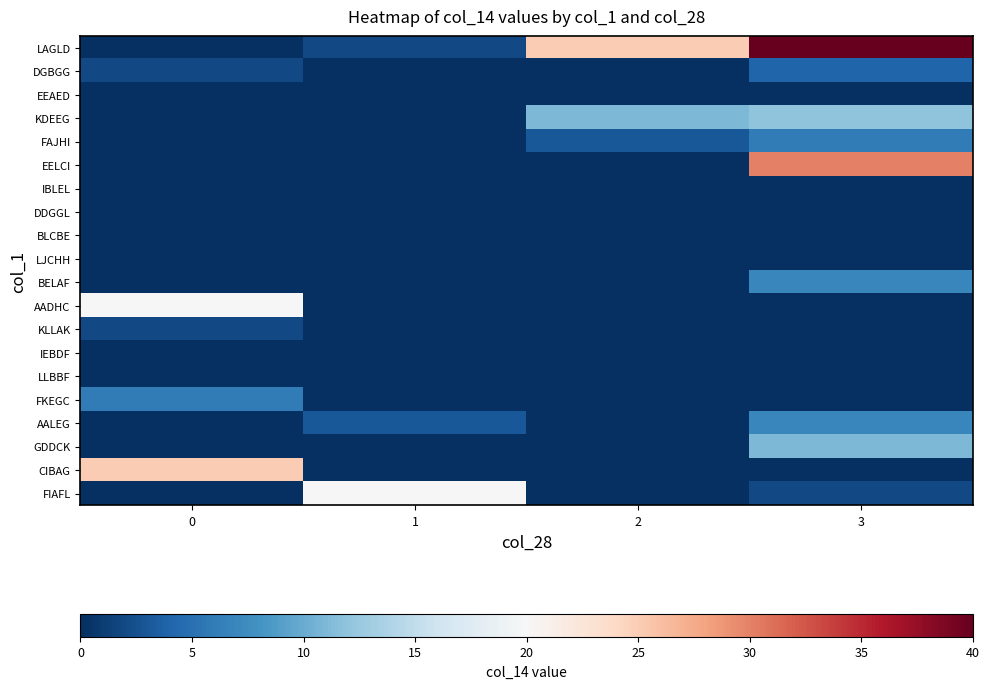

Reading left to right, what are all the values shown in this chart?

LAGLD: 0=0	1=2	2=25	3=40
DGBGG: 0=2	1=0	2=0	3=4
EEAED: 0=0	1=0	2=0	3=0
KDEEG: 0=0	1=0	2=11	3=12
FAJHI: 0=0	1=0	2=3	3=6
EELCI: 0=0	1=0	2=0	3=30
IBLEL: 0=0	1=0	2=0	3=0
DDGGL: 0=0	1=0	2=0	3=0
BLCBE: 0=0	1=0	2=0	3=0
LJCHH: 0=0	1=0	2=0	3=0
BELAF: 0=0	1=0	2=0	3=7
AADHC: 0=20	1=0	2=0	3=0
KLLAK: 0=2	1=0	2=0	3=0
IEBDF: 0=0	1=0	2=0	3=0
LLBBF: 0=0	1=0	2=0	3=0
FKEGC: 0=6	1=0	2=0	3=0
AALEG: 0=0	1=3	2=0	3=7
GDDCK: 0=0	1=0	2=0	3=11
CIBAG: 0=25	1=0	2=0	3=0
FIAFL: 0=0	1=20	2=0	3=2